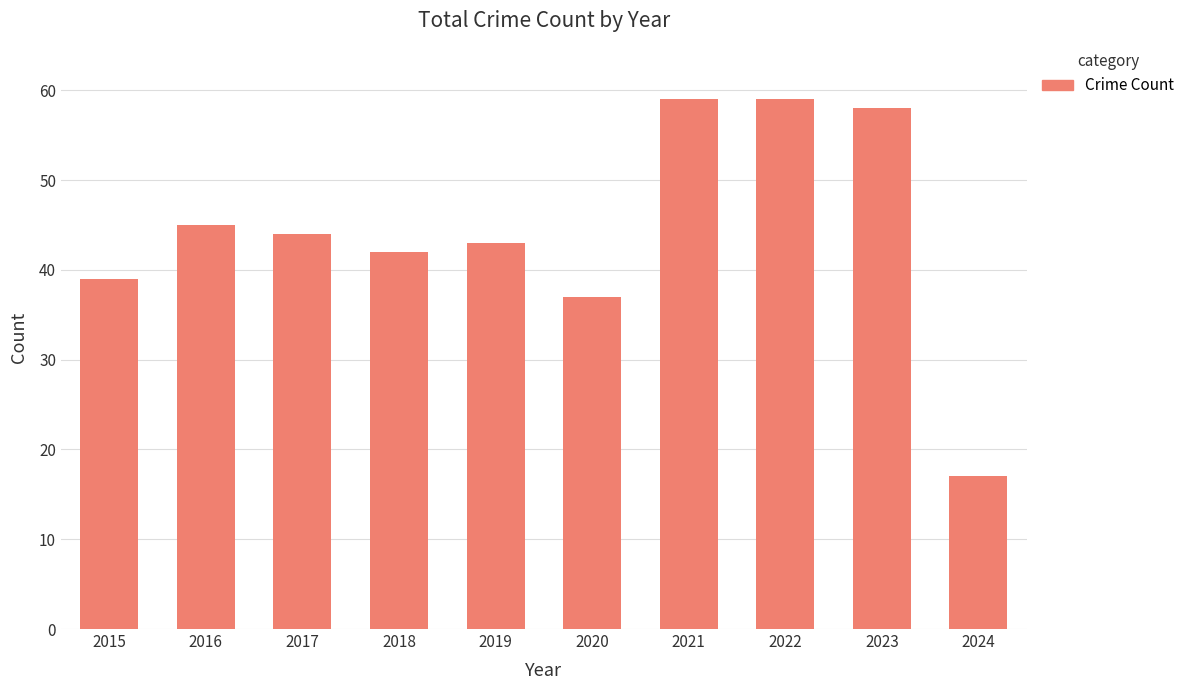

How many data points does each series have?

10